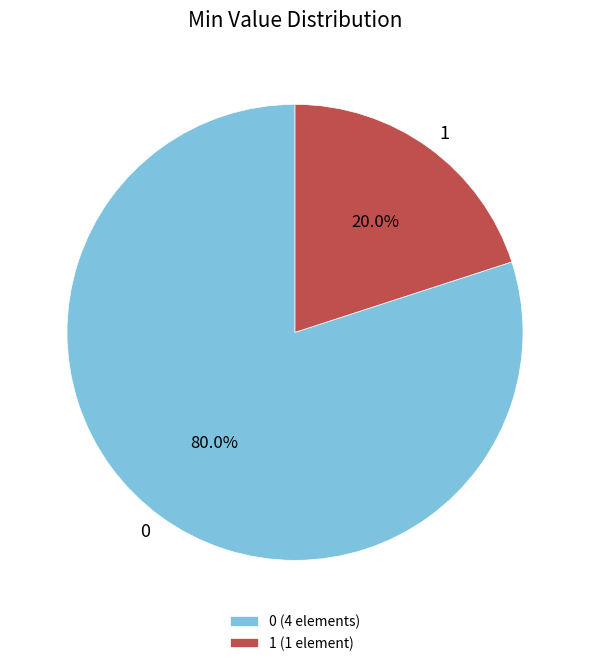

Does any single category account for the majority?

Yes